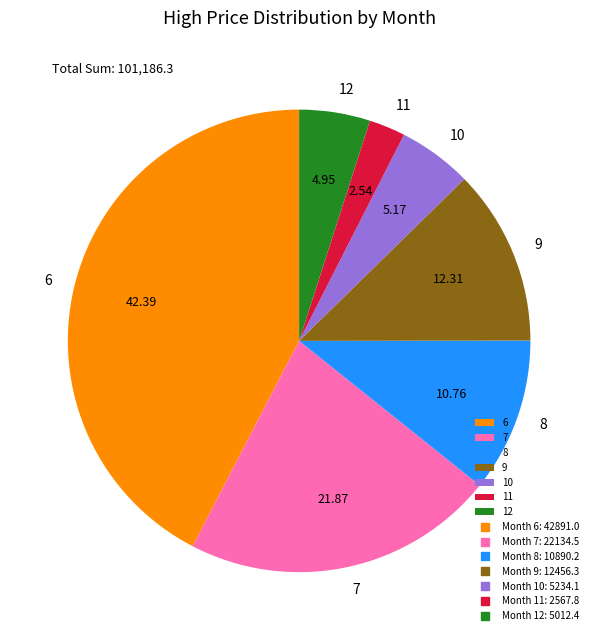

Is there a majority slice in this chart?

No